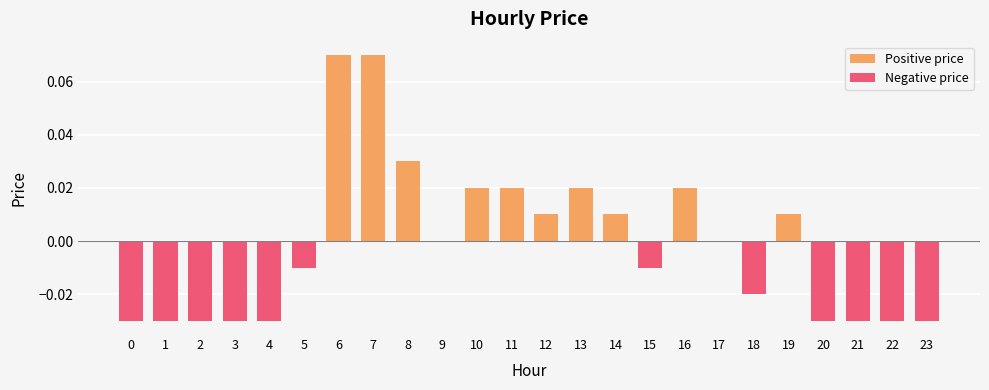

How many Positive price values are between 0 and 1?

12